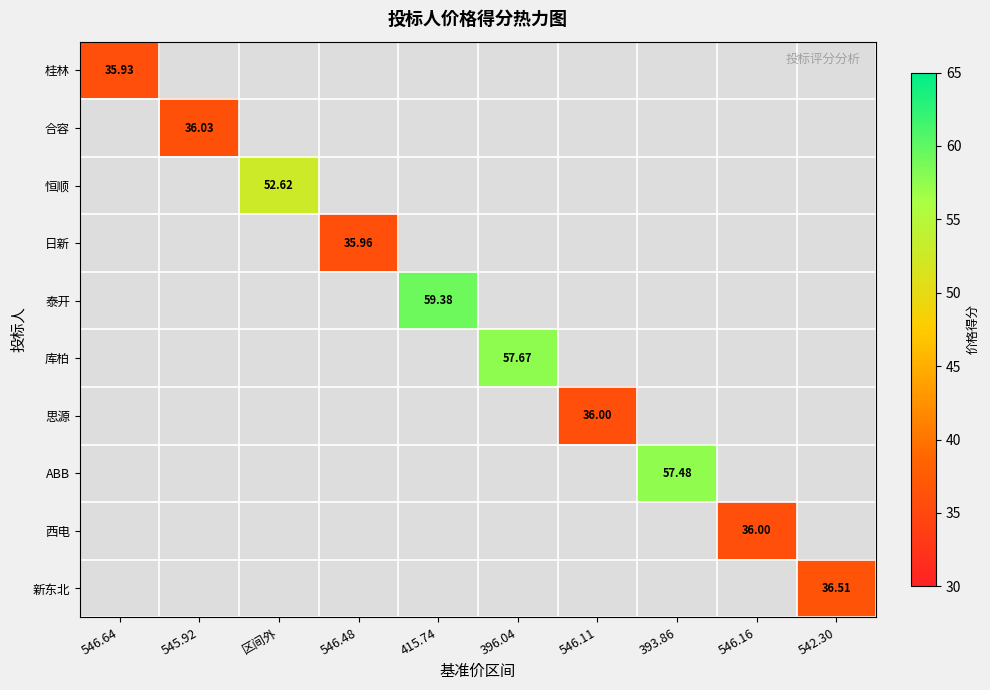

How many values in the 库柏 series exceed 0?

1